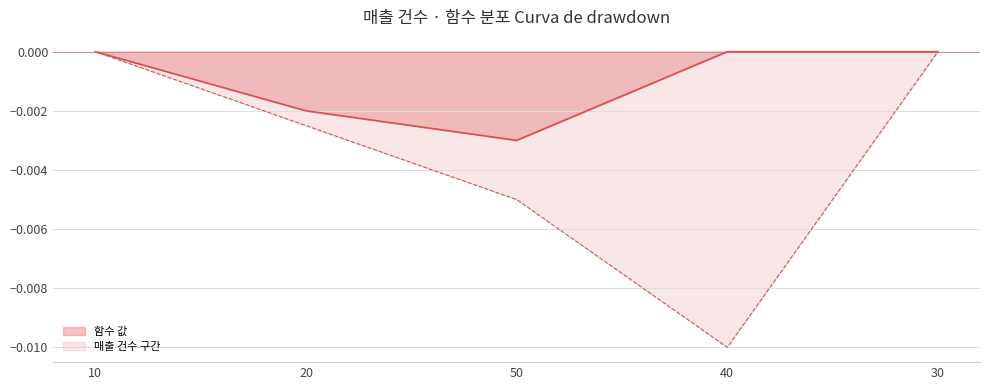

Which series changed the most between 50 and 40?

매출 건수 구간